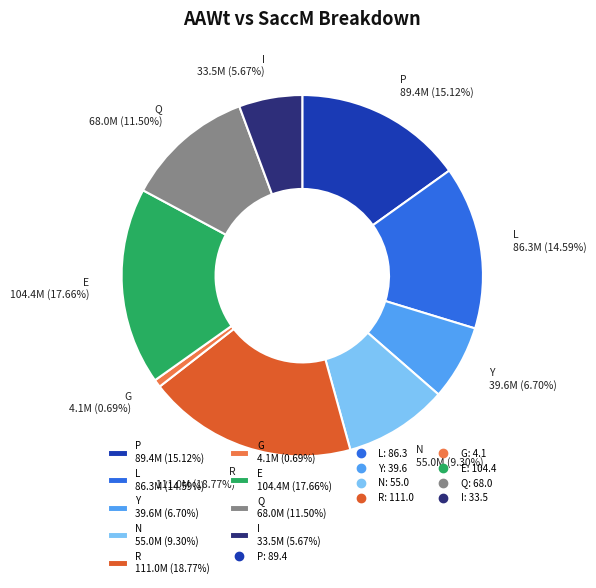

Which category has the smallest portion of the pie?

G 4.1M (0.69%)